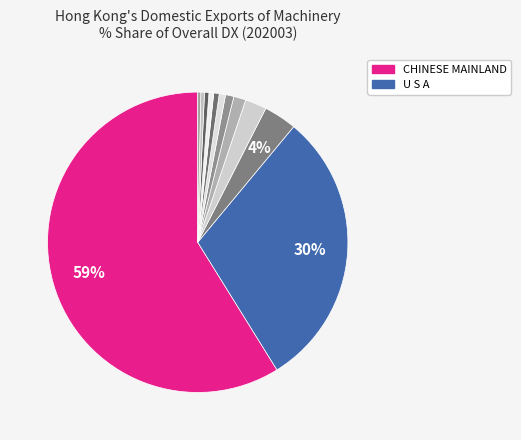

Count the number of slices in the pie.

12